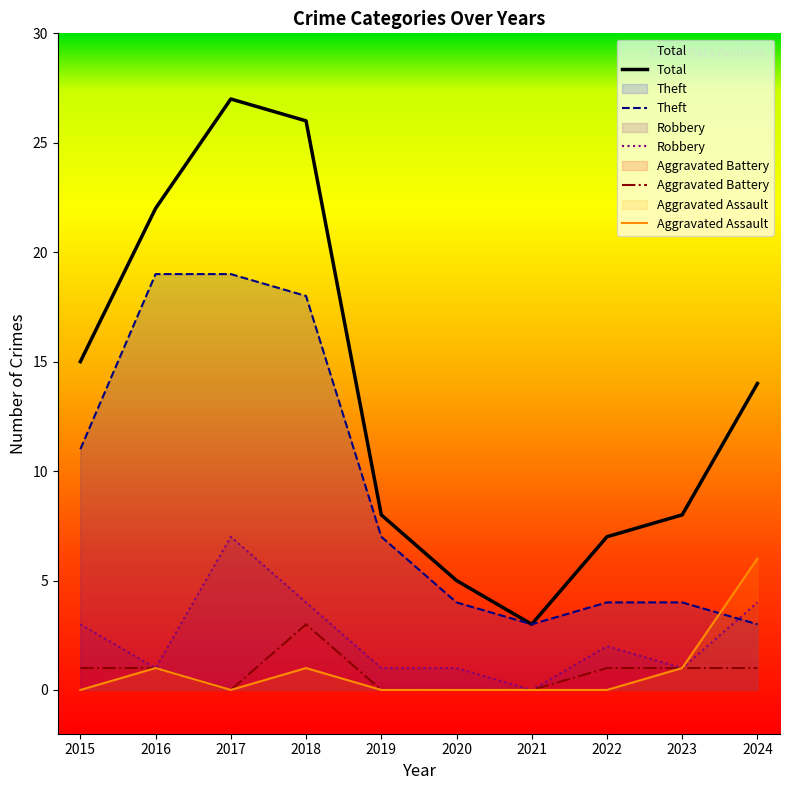

What is the value of the Robbery point at the 6th from the left?

1